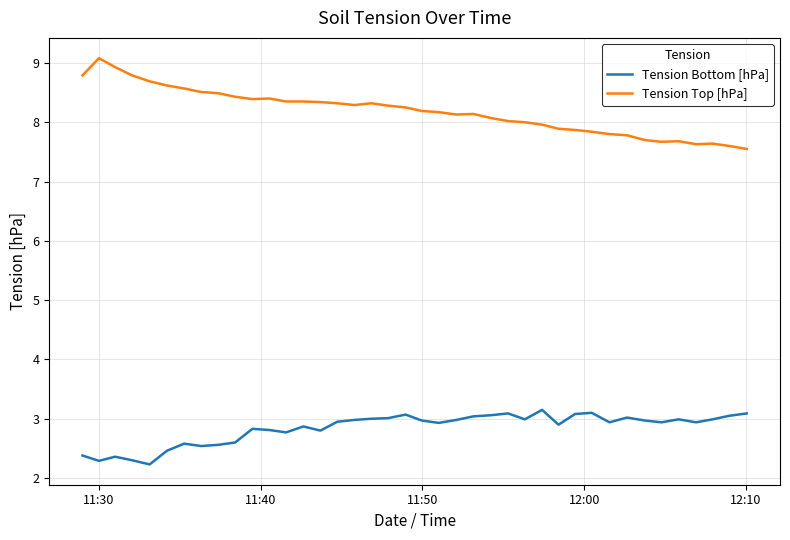

True or false: Tension Top [hPa] and Tension Bottom [hPa] intersect in this chart.

False